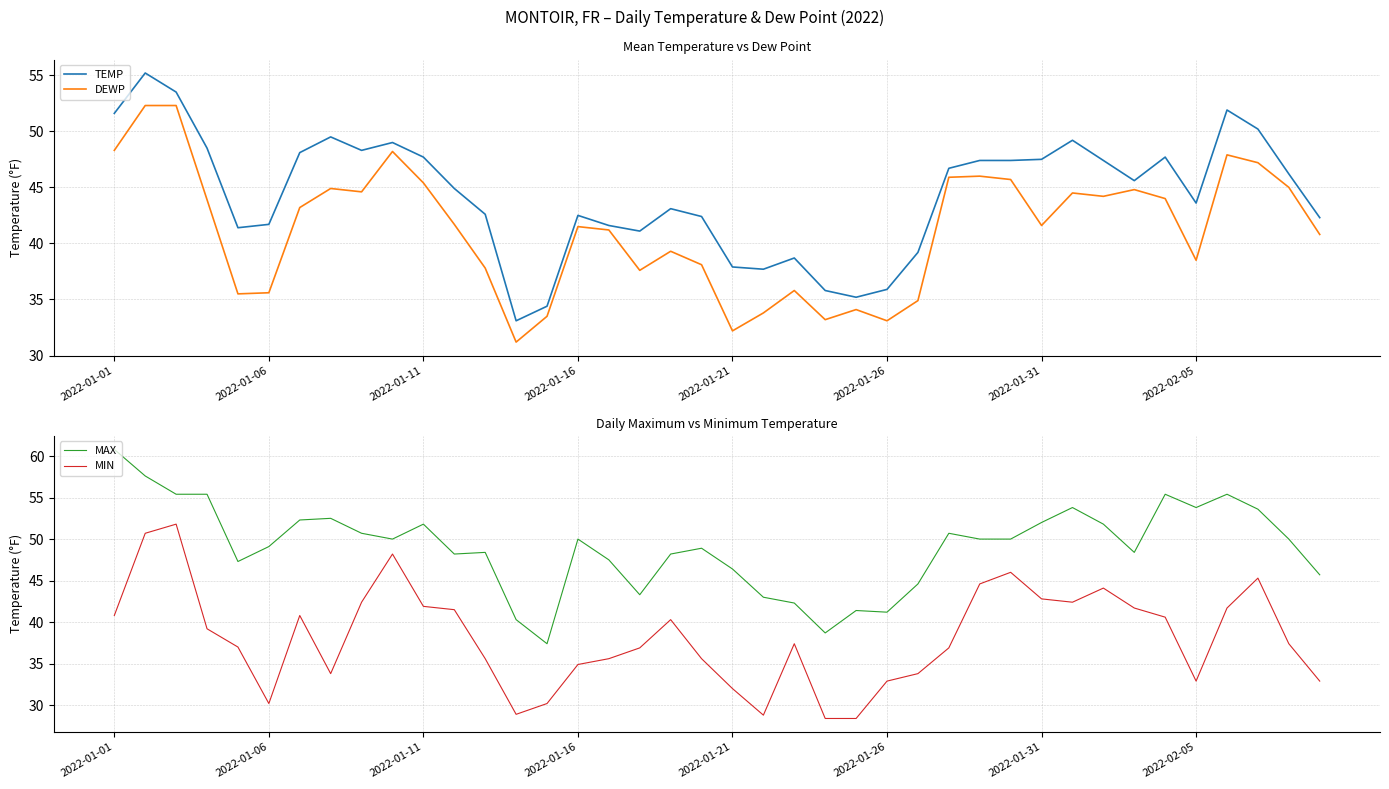

How many categories are shown in the chart?

40